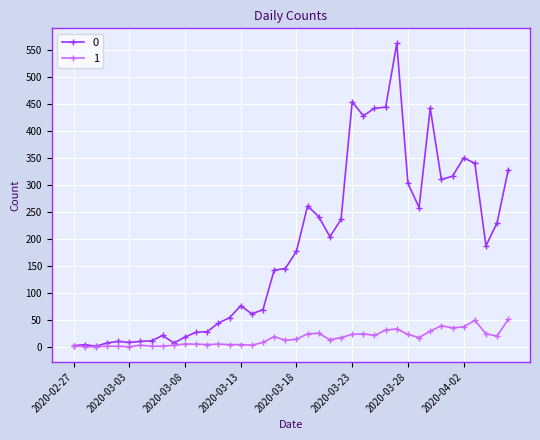

True or false: 1 has more than 2 interior local peaks.

True